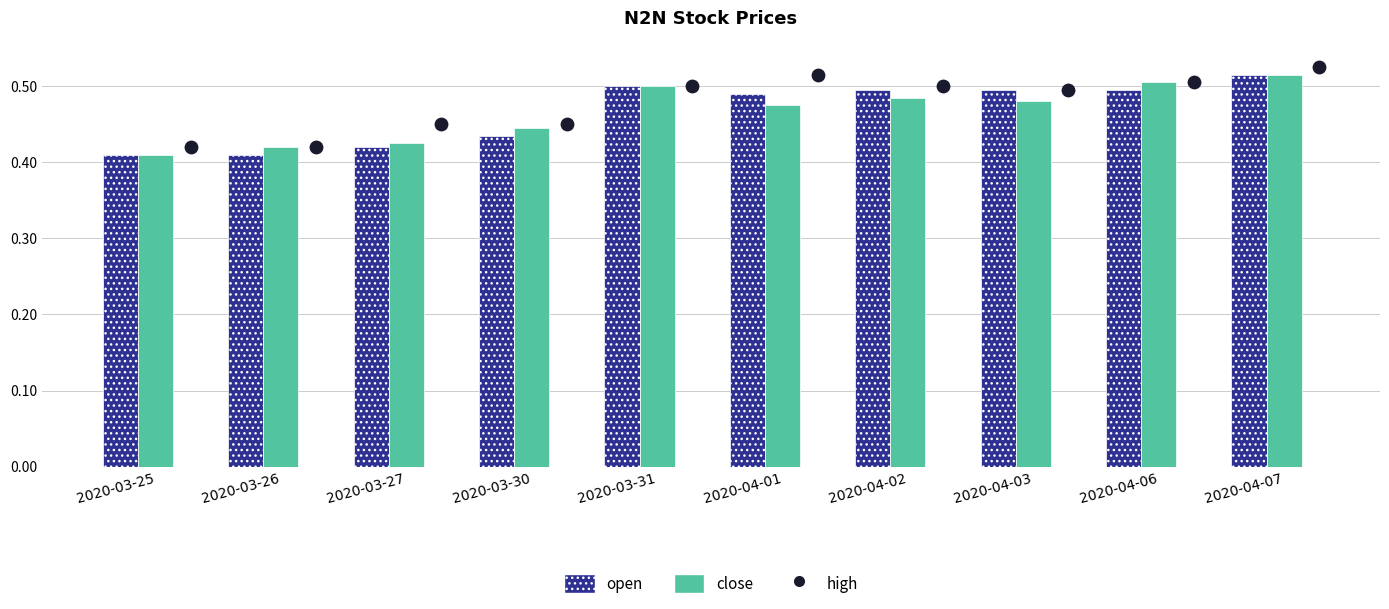

What is the total value across all series at 2020-03-31?

1.5